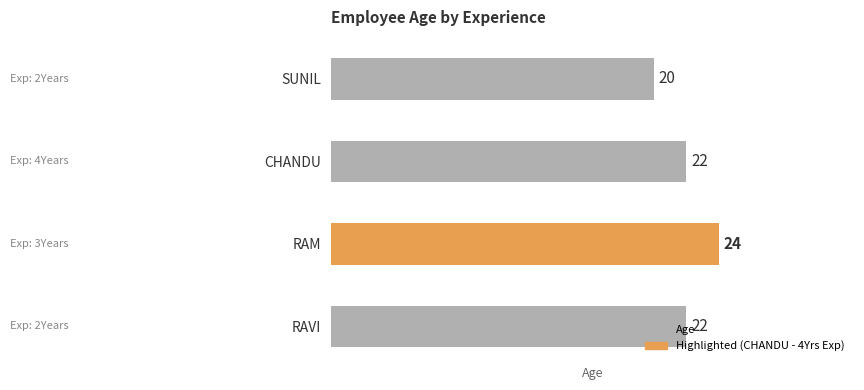

Which label corresponds to the largest value in the chart?

RAM